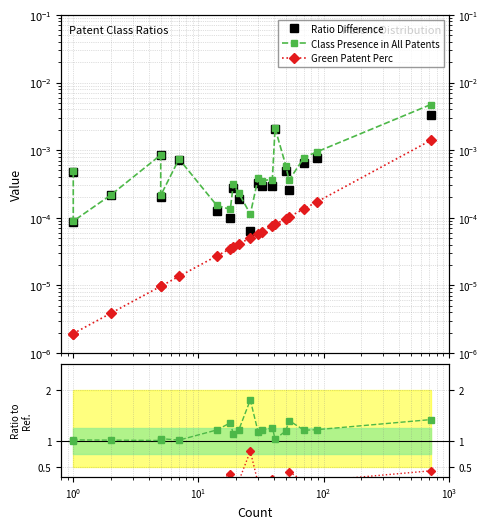

What position from the left is $\mathdefault{10^{-2}}$?

1